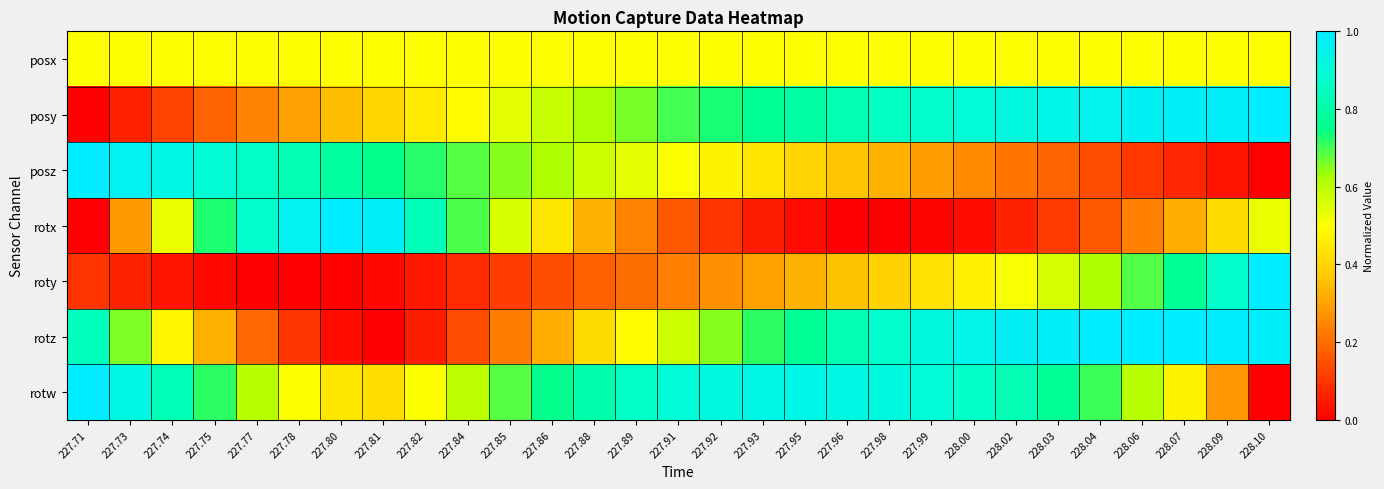

Which series has the widest spread of values?

posy